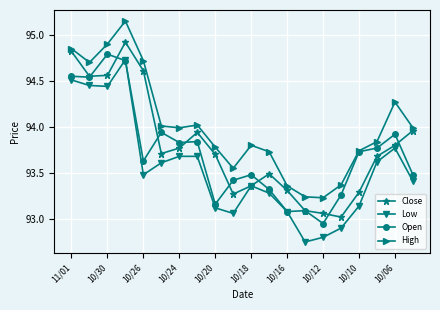

Which series has the largest range (max minus min)?

Low